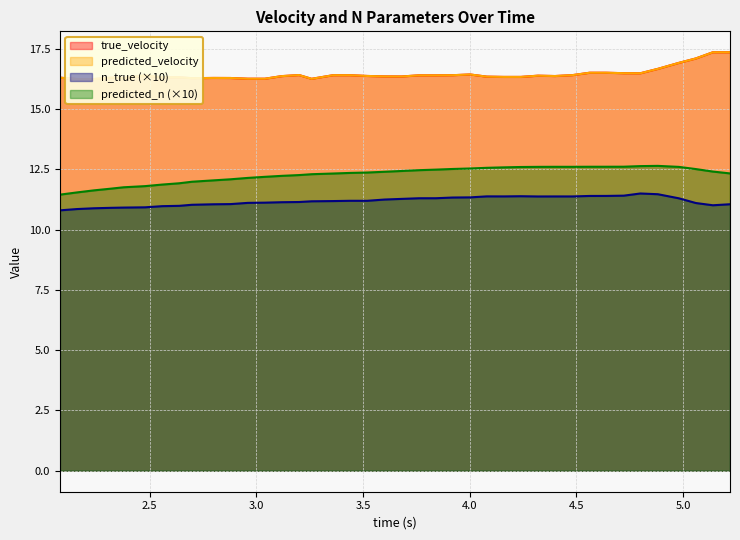

True or false: n_true (×10) and predicted_n (×10) cross at least once.

False